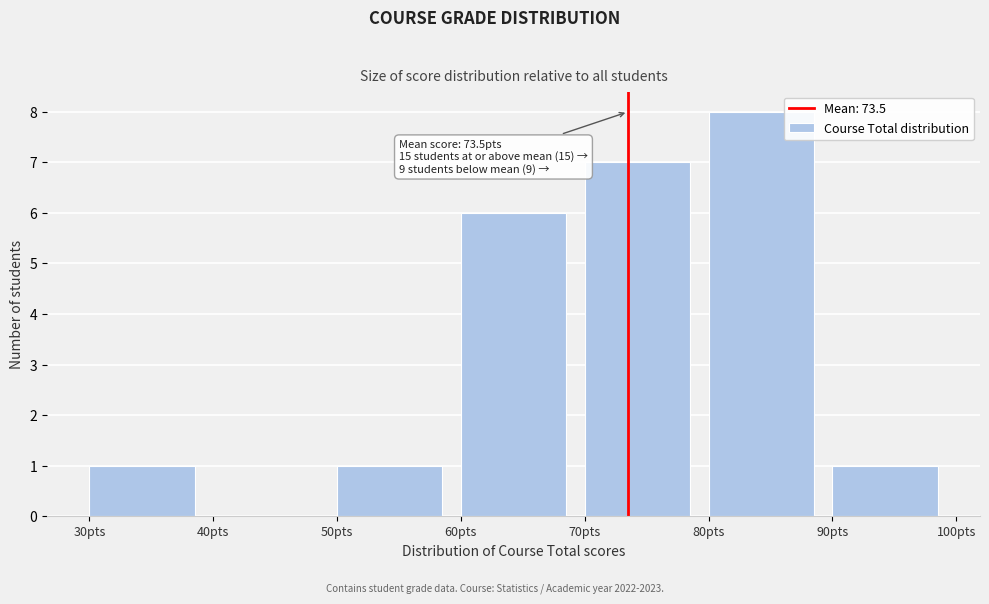

Over which range of the x-axis is the bar tallest?

80 to 90